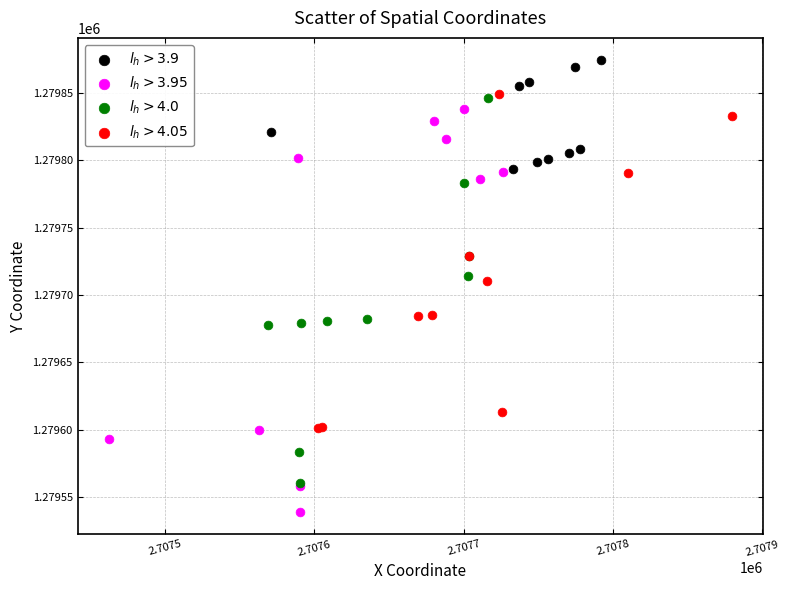

Which series has the widest spread of Y values?

$l_h > 3.95$